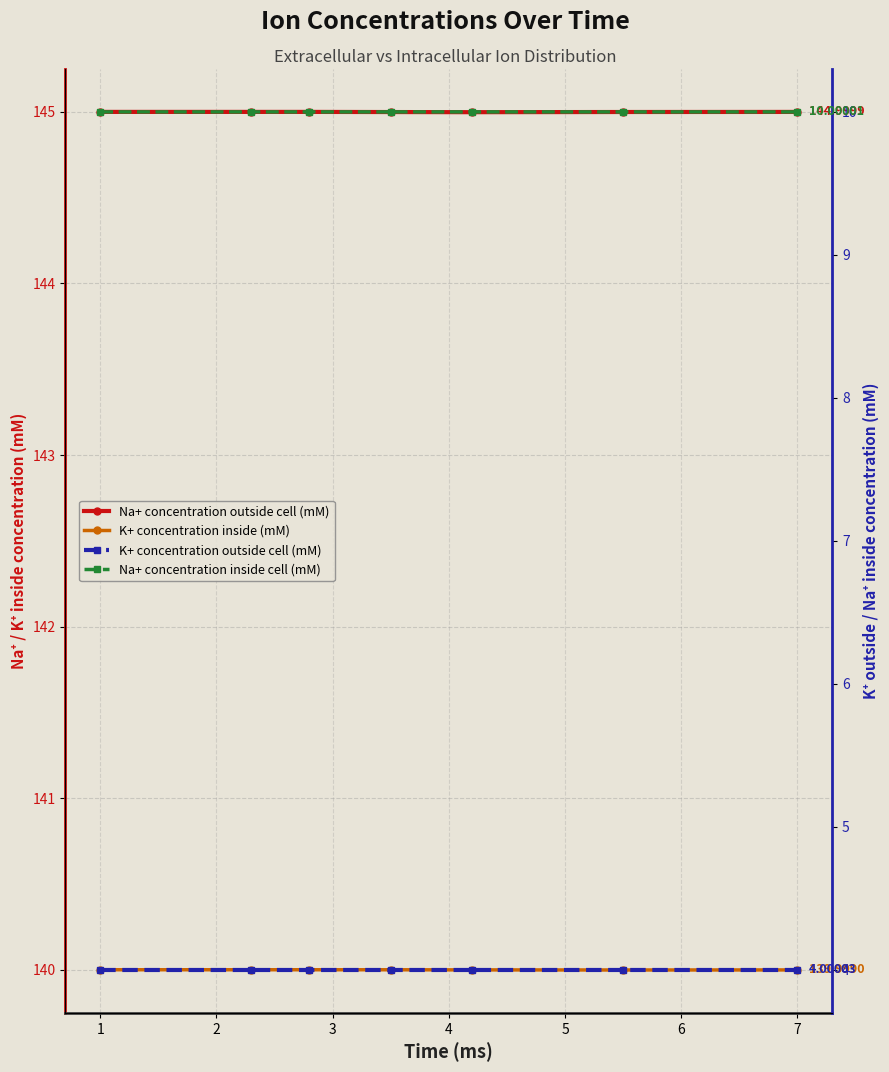

True or false: K+ concentration outside cell (mM) and K+ concentration inside (mM) intersect in this chart.

False